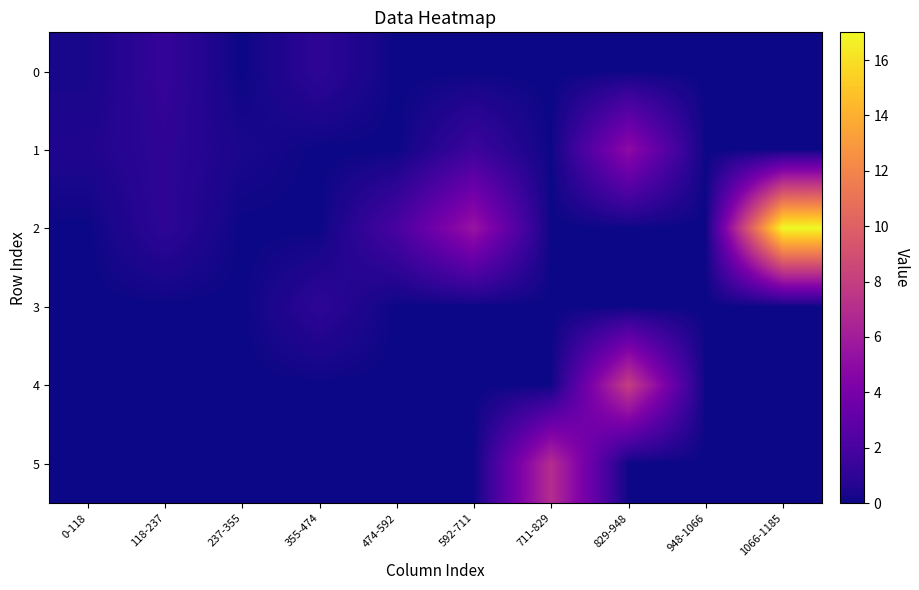

Reading right to left, extract all data points from this chart.

0: 1066-1185=0.0	948-1066=0.0	829-948=0.0	711-829=0.0	592-711=0.0	474-592=0.0	355-474=1.0	237-355=0.0	118-237=1.2	0-118=0.3
1: 1066-1185=0.0	948-1066=0.0	829-948=5.0	711-829=0.0	592-711=1.5	474-592=0.0	355-474=0.0	237-355=0.3	118-237=1.0	0-118=0.5
2: 1066-1185=17.0	948-1066=0.0	829-948=0.0	711-829=0.0	592-711=5.5	474-592=2.0	355-474=0.0	237-355=0.0	118-237=1.0	0-118=0.0
3: 1066-1185=0.0	948-1066=0.0	829-948=0.0	711-829=0.0	592-711=0.0	474-592=0.0	355-474=1.0	237-355=0.0	118-237=0.0	0-118=0.0
4: 1066-1185=0.0	948-1066=0.0	829-948=8.0	711-829=0.0	592-711=0.0	474-592=0.0	355-474=0.0	237-355=0.0	118-237=0.0	0-118=0.0
5: 1066-1185=0.0	948-1066=0.0	829-948=0.0	711-829=7.0	592-711=0.0	474-592=0.0	355-474=0.0	237-355=0.0	118-237=0.0	0-118=0.0